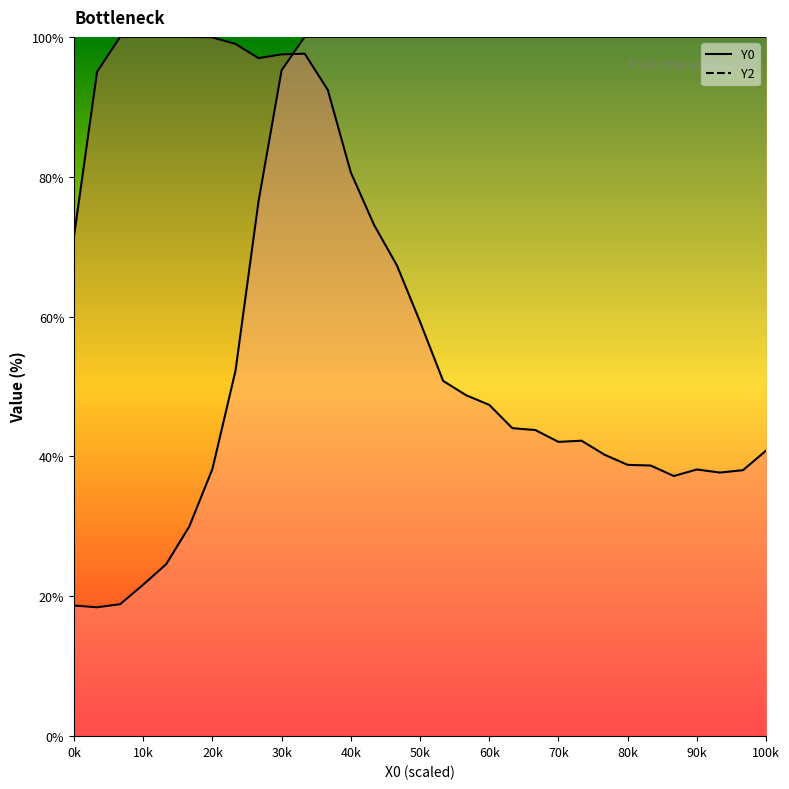

How many data points in Y0 are less than 59?

15